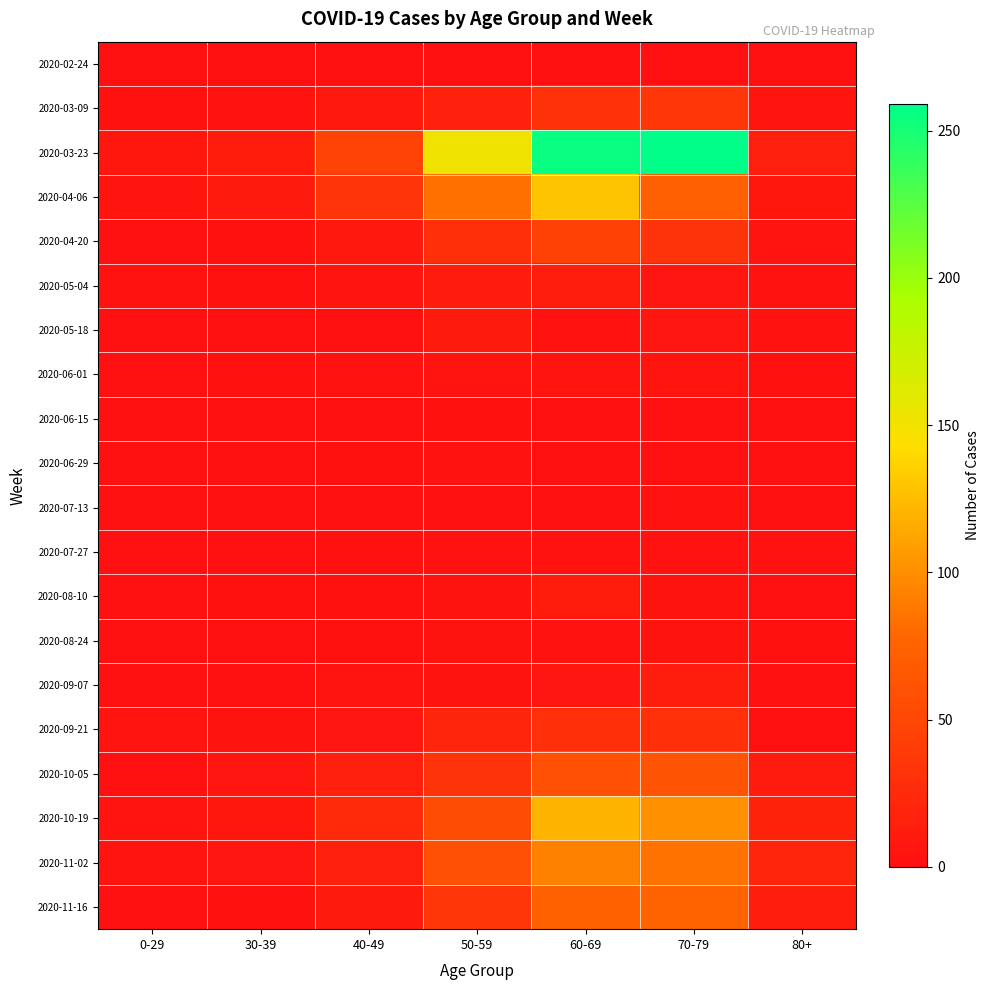

Reading right to left, what are all the values shown in this chart?

2020-02-24: 80+=0	70-79=1	60-69=1	50-59=1	40-49=1	30-39=0	0-29=0
2020-03-09: 80+=6	70-79=35	60-69=31	50-59=17	40-49=9	30-39=3	0-29=2
2020-03-23: 80+=15	70-79=259	60-69=255	50-59=151	40-49=46	30-39=12	0-29=8
2020-04-06: 80+=8	70-79=71	60-69=129	50-59=83	40-49=34	30-39=10	0-29=6
2020-04-20: 80+=5	70-79=33	60-69=45	50-59=30	40-49=9	30-39=2	0-29=1
2020-05-04: 80+=3	70-79=7	60-69=14	50-59=11	40-49=6	30-39=2	0-29=3
2020-05-18: 80+=3	70-79=7	60-69=3	50-59=10	40-49=0	30-39=1	0-29=0
2020-06-01: 80+=2	70-79=6	60-69=6	50-59=5	40-49=3	30-39=2	0-29=0
2020-06-15: 80+=1	70-79=1	60-69=1	50-59=2	40-49=1	30-39=0	0-29=0
2020-06-29: 80+=0	70-79=0	60-69=0	50-59=3	40-49=2	30-39=0	0-29=0
2020-07-13: 80+=0	70-79=3	60-69=0	50-59=0	40-49=0	30-39=0	0-29=0
2020-07-27: 80+=3	70-79=3	60-69=3	50-59=3	40-49=2	30-39=0	0-29=0
2020-08-10: 80+=1	70-79=4	60-69=12	50-59=4	40-49=2	30-39=2	0-29=1
2020-08-24: 80+=2	70-79=4	60-69=3	50-59=4	40-49=2	30-39=0	0-29=0
2020-09-07: 80+=0	70-79=14	60-69=7	50-59=4	40-49=5	30-39=1	0-29=0
2020-09-21: 80+=1	70-79=30	60-69=29	50-59=19	40-49=7	30-39=4	0-29=5
2020-10-05: 80+=11	70-79=62	60-69=58	50-59=33	40-49=15	30-39=7	0-29=1
2020-10-19: 80+=18	70-79=102	60-69=121	50-59=55	40-49=25	30-39=8	0-29=5
2020-11-02: 80+=19	70-79=84	60-69=93	50-59=58	40-49=16	30-39=7	0-29=5
2020-11-16: 80+=14	70-79=75	60-69=73	50-59=35	40-49=10	30-39=2	0-29=0